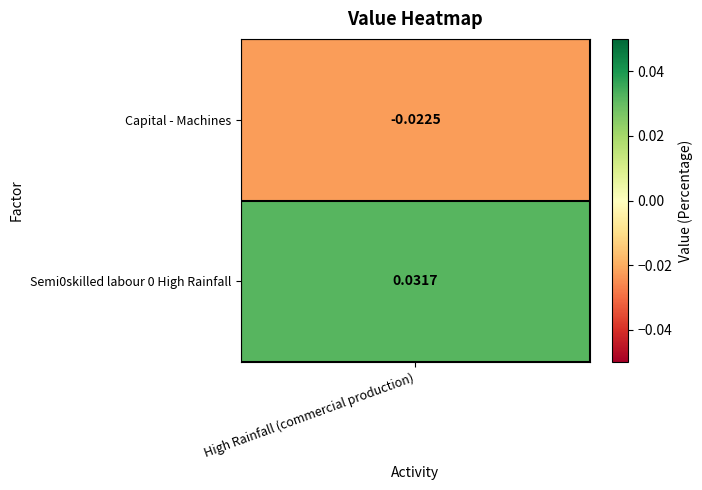

How many values are below zero?

1